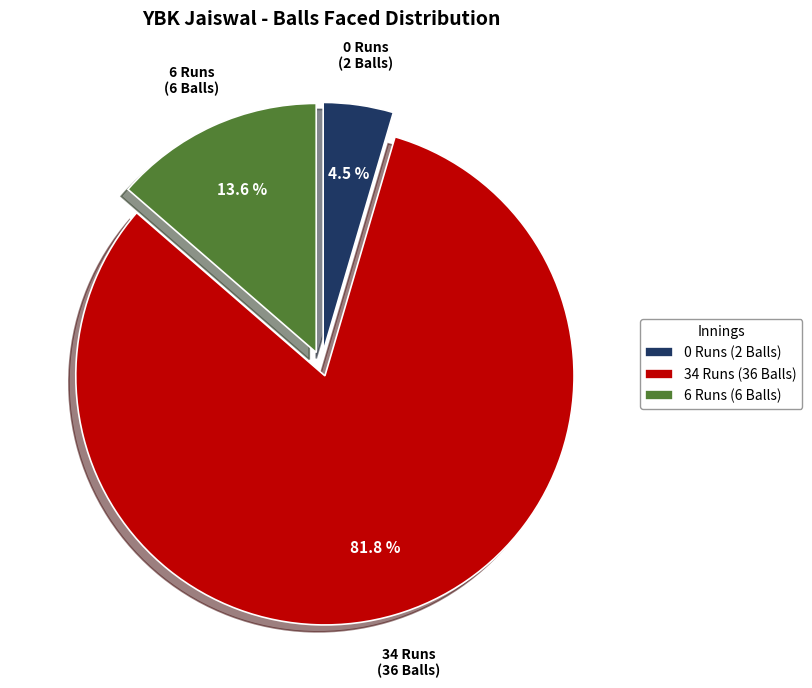

Combined, do 6 Runs (6 Balls) and 34 Runs (36 Balls) account for over 50%?

Yes